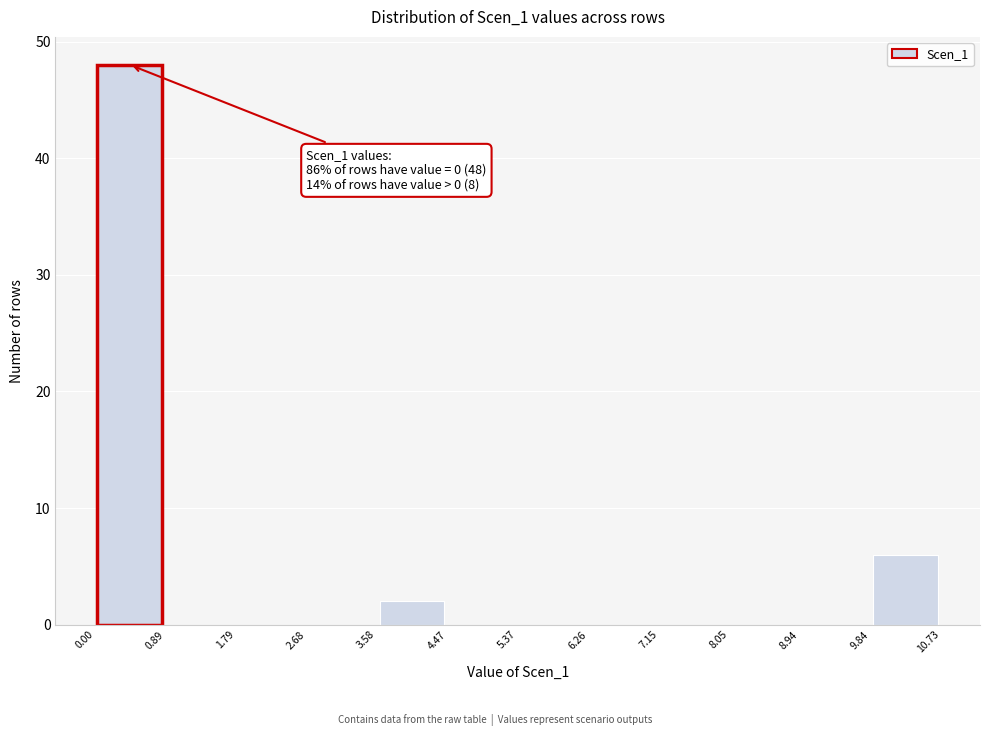

Which range on the x-axis has the tallest bar?

0.00 to 0.89